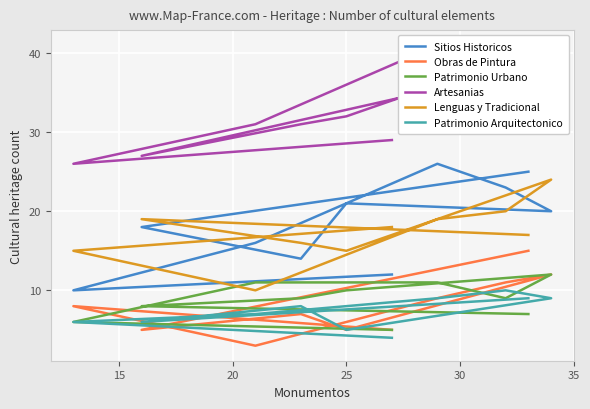

What is the difference between the maximum and second lowest values in the Sitios Historicos series?

14